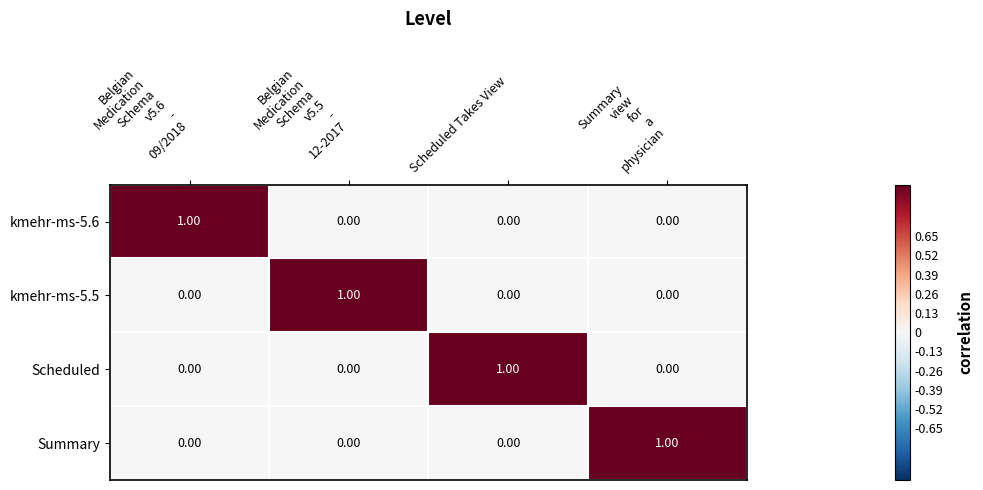

At how many categories does at least one series exceed 0?

4